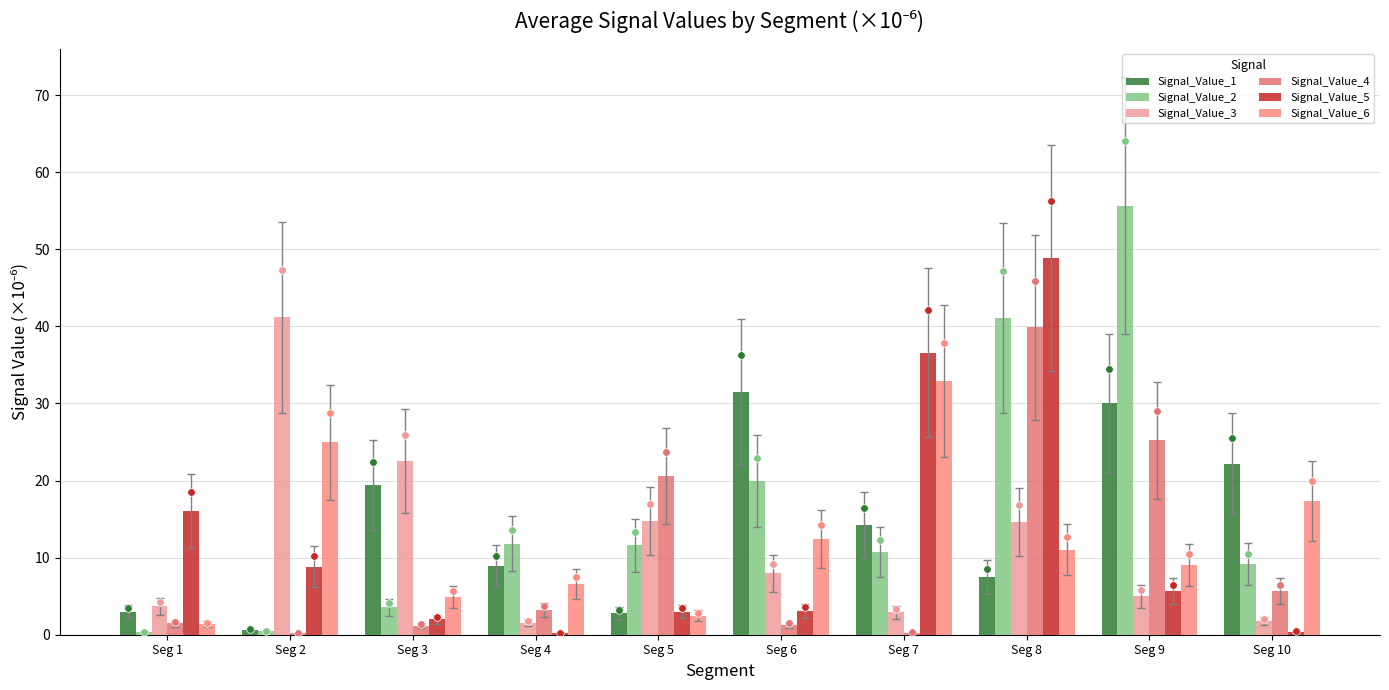

What is the total value across all series at Seg 1?

25.8